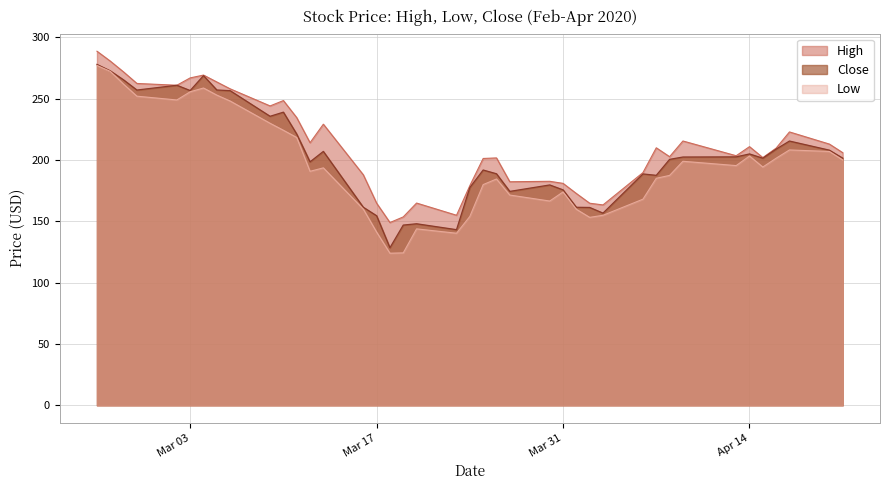

What is the highest value of the High series?

288.8